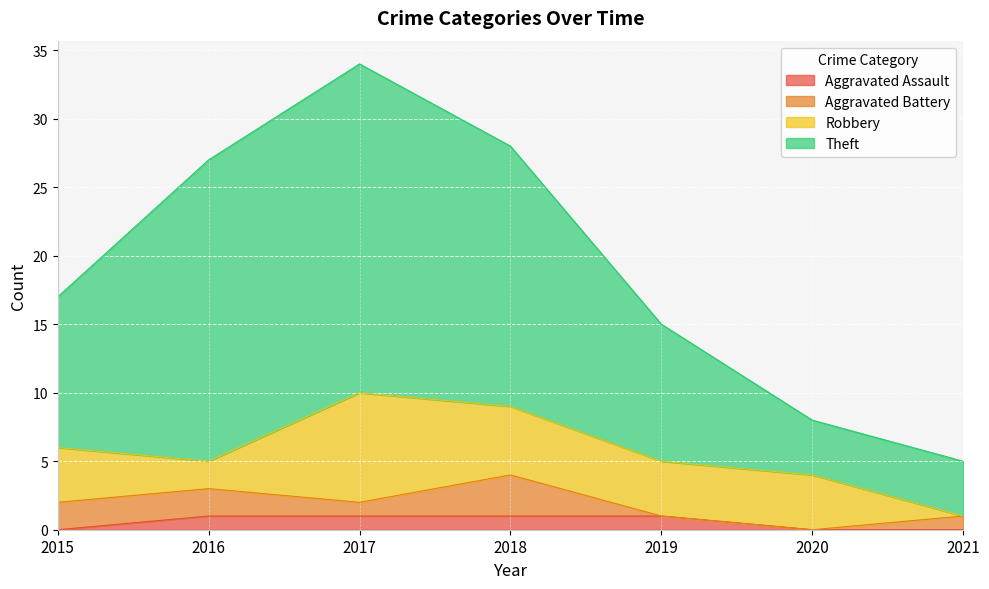

Is it true that Aggravated Assault equals 1 at 2017?

True